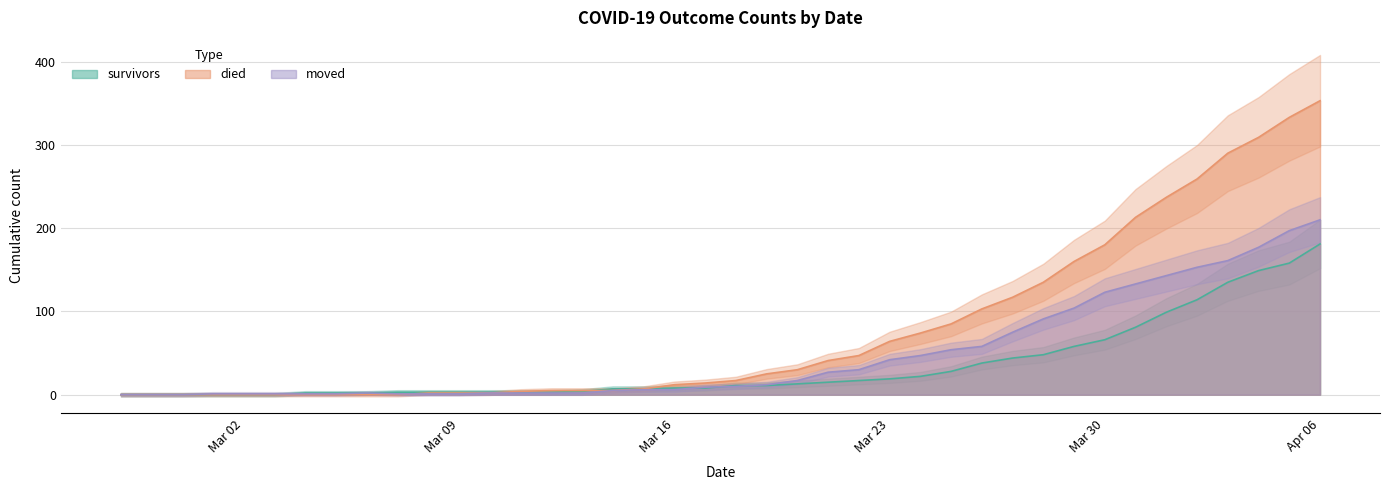

How many data points in survivors are above 11?

18